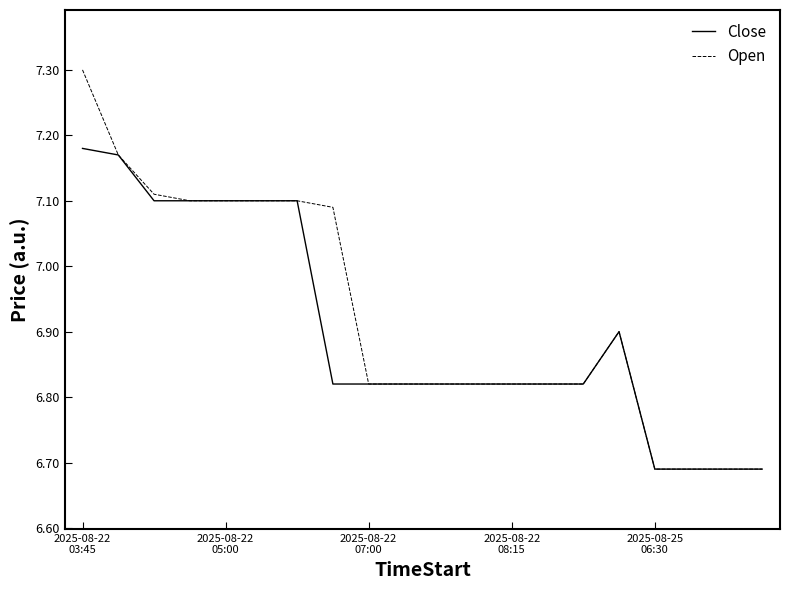

List the series in order of their peak value, highest first.

Open, Close